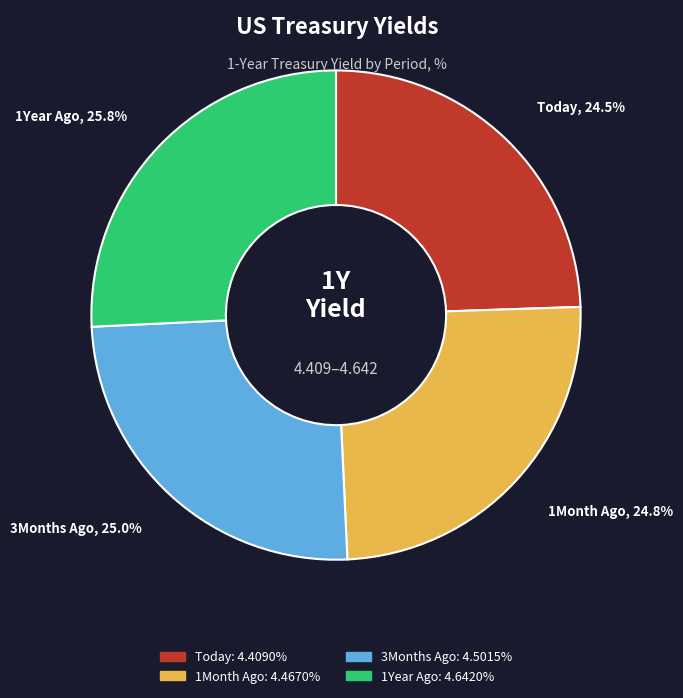

Do 1Month Ago and 1Year Ago together represent more than half of the pie?

Yes